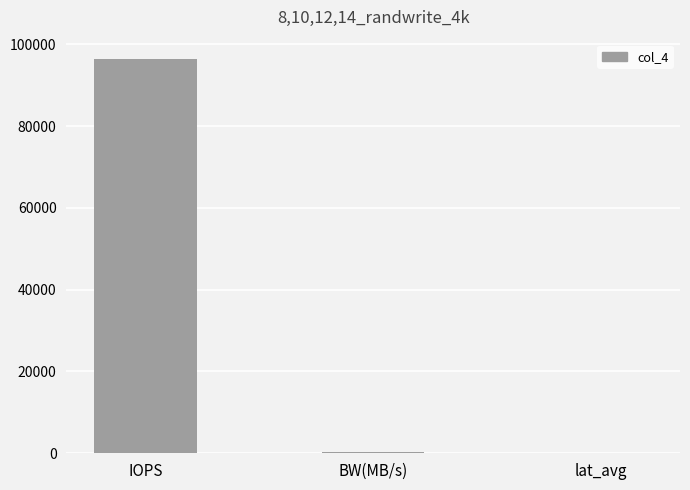

How many series are shown in this chart?

1